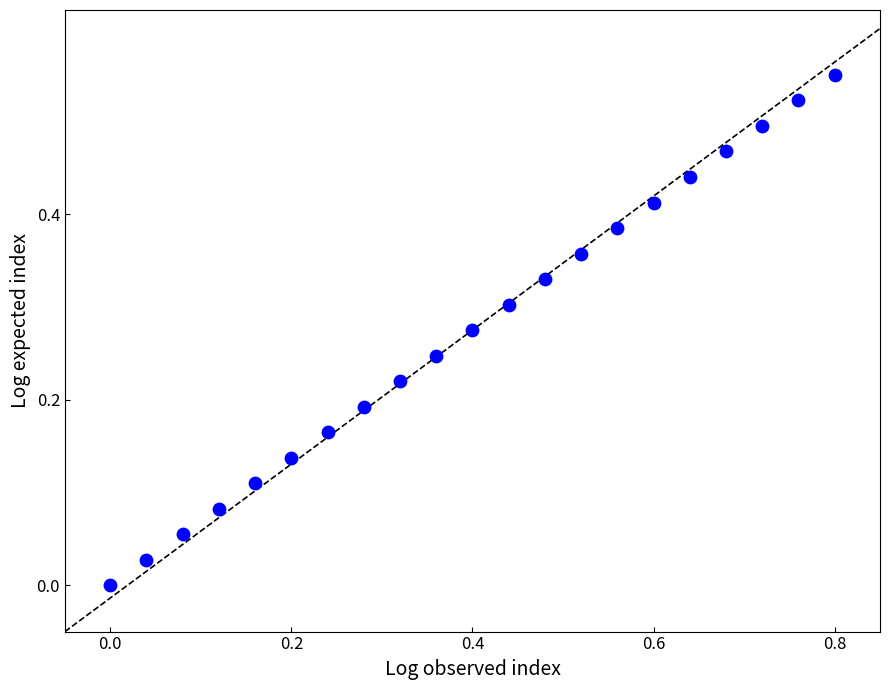

What is the range of X values (max minus min)?

0.8